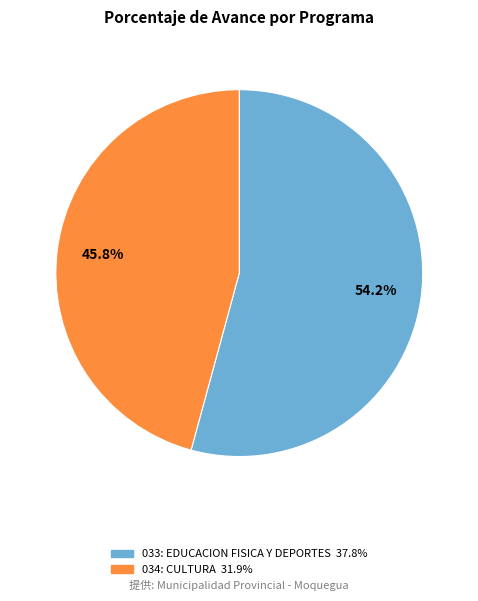

Is there a majority slice in this chart?

Yes